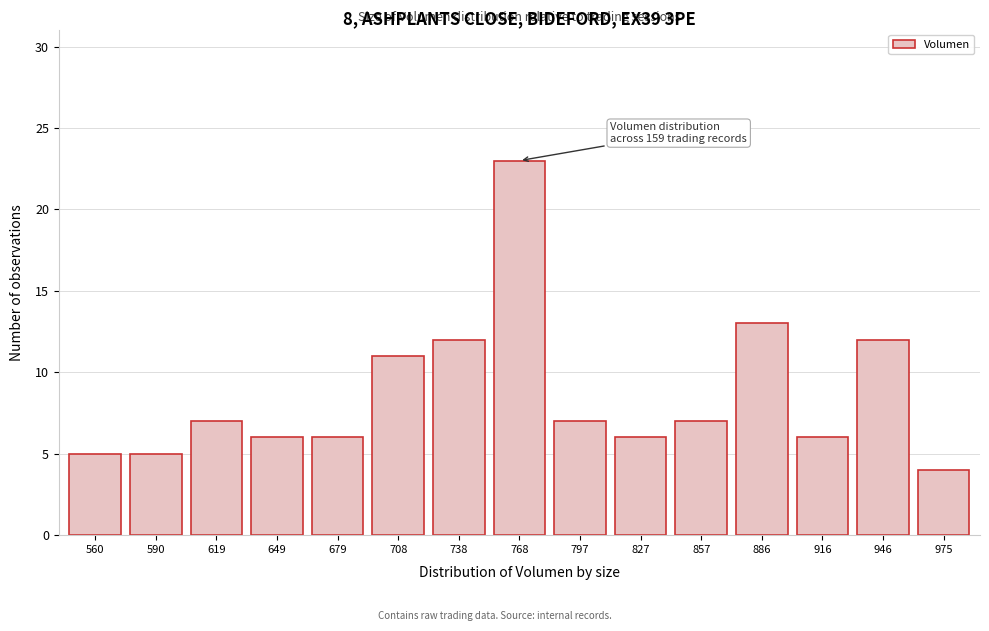

Reading right to left, list all the values displayed in this chart.

4	12	6	13	7	6	7	23	12	11	6	6	7	5	5